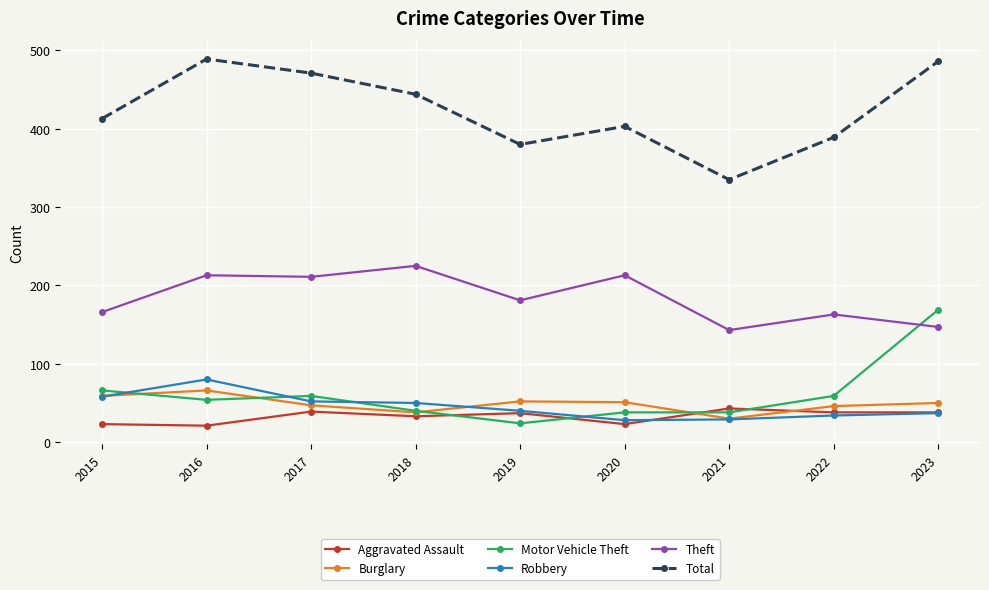

Which series changed the most between 2021 and 2022?

Total